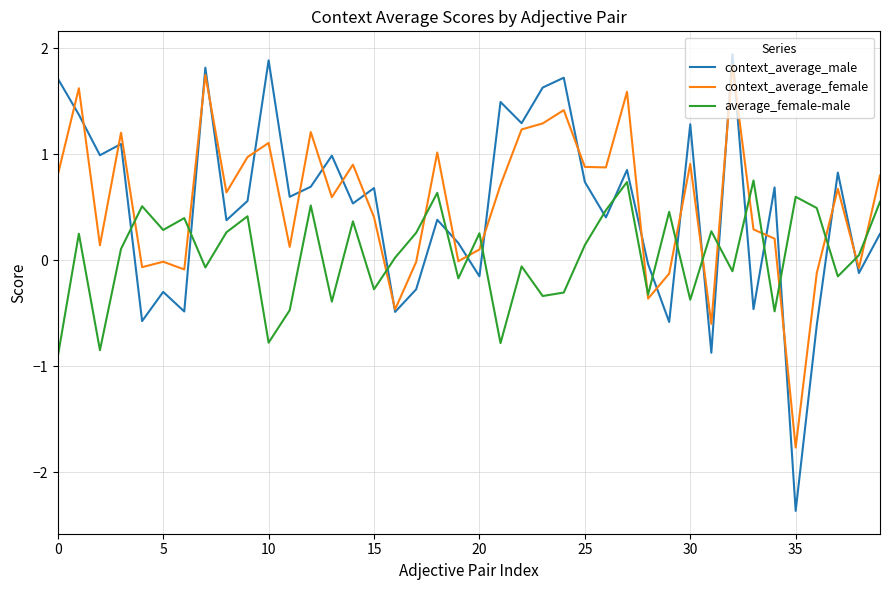

True or false: average_female-male and context_average_male intersect in this chart.

True